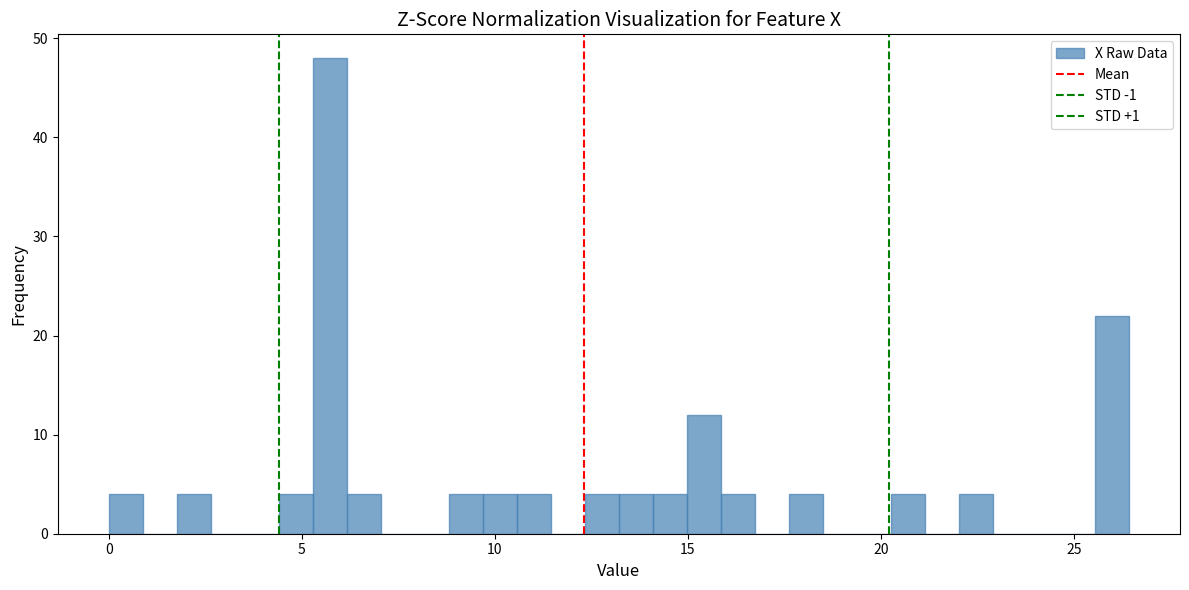

Around what value on the x-axis is the tallest bar? Give the approximate position of its centre, as read against the axis.

5.5